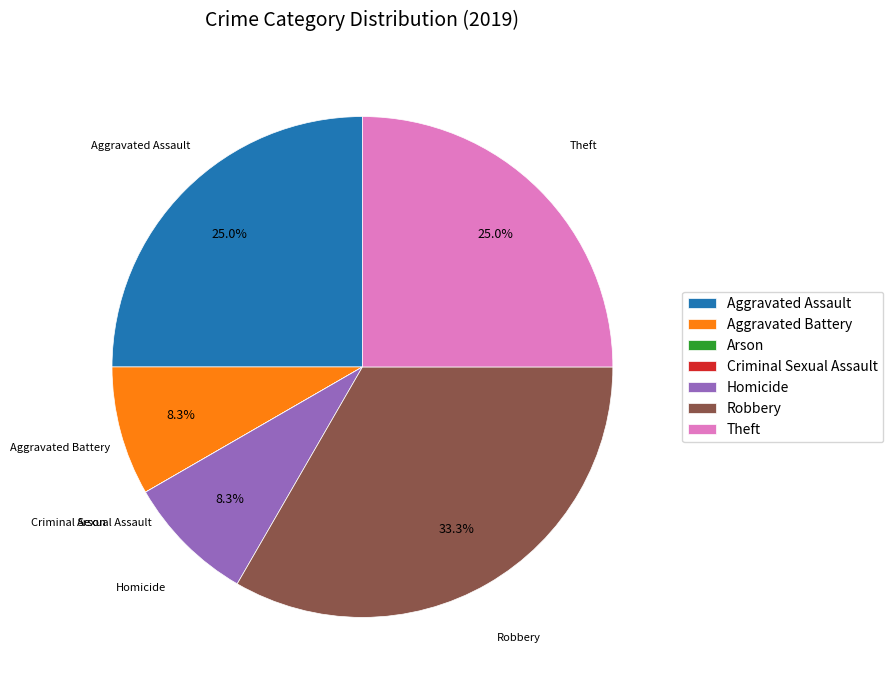

Does any single category account for the majority?

No